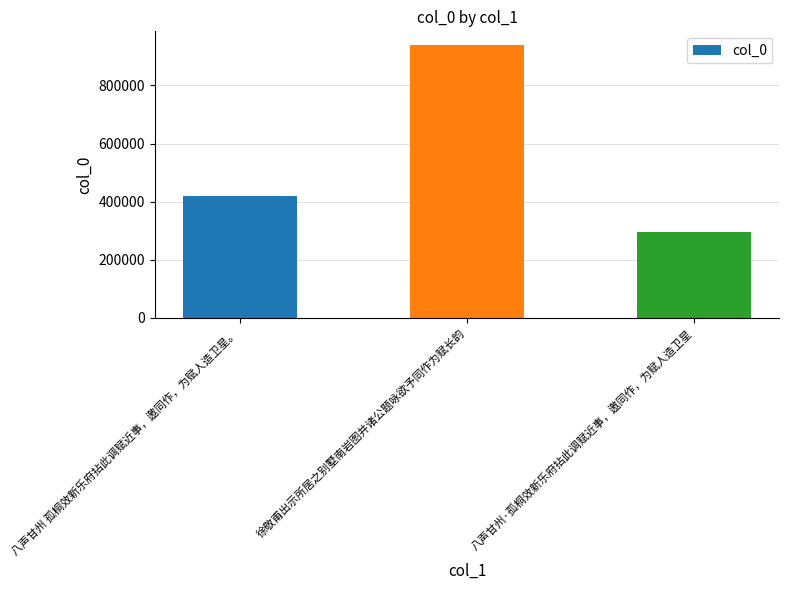

The chart shows a value of 675250 at 八声甘州 孤桐效新乐府拈此调赋近事，邀同作，为赋人造卫星。. True or false?

False